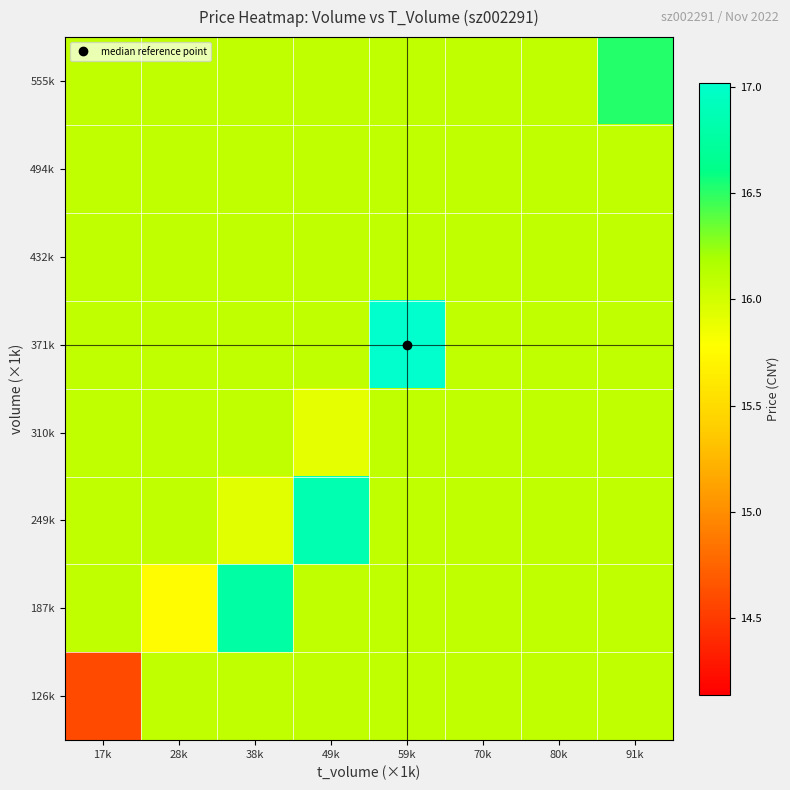

Reading right to left, extract all data points from this chart.

126k: 91k=16.1	80k=16.1	70k=16.1	59k=16.1	49k=16.1	38k=16.1	28k=16.1	17k=14.6
187k: 91k=16.1	80k=16.1	70k=16.1	59k=16.1	49k=16.1	38k=16.8	28k=15.8	17k=16.1
249k: 91k=16.1	80k=16.1	70k=16.1	59k=16.1	49k=16.8	38k=15.9	28k=16.1	17k=16.1
310k: 91k=16.1	80k=16.1	70k=16.1	59k=16.1	49k=15.9	38k=16.1	28k=16.1	17k=16.1
371k: 91k=16.1	80k=16.1	70k=16.1	59k=17.0	49k=16.1	38k=16.1	28k=16.1	17k=16.1
432k: 91k=16.1	80k=16.1	70k=16.1	59k=16.1	49k=16.1	38k=16.1	28k=16.1	17k=16.1
494k: 91k=16.1	80k=16.1	70k=16.1	59k=16.1	49k=16.1	38k=16.1	28k=16.1	17k=16.1
555k: 91k=16.5	80k=16.1	70k=16.1	59k=16.1	49k=16.1	38k=16.1	28k=16.1	17k=16.1